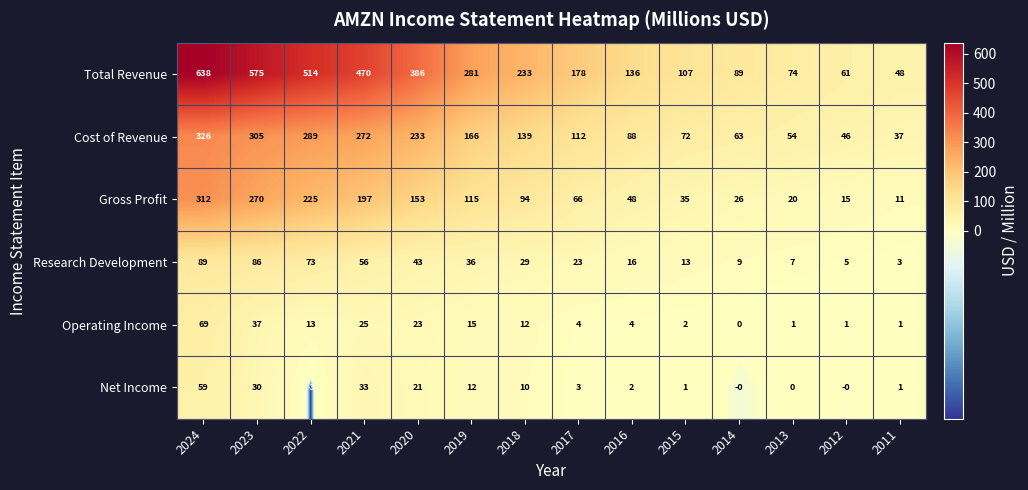

Rank the series by their maximum value, from lowest to highest.

Net Income, Operating Income, Research Development, Gross Profit, Cost of Revenue, Total Revenue